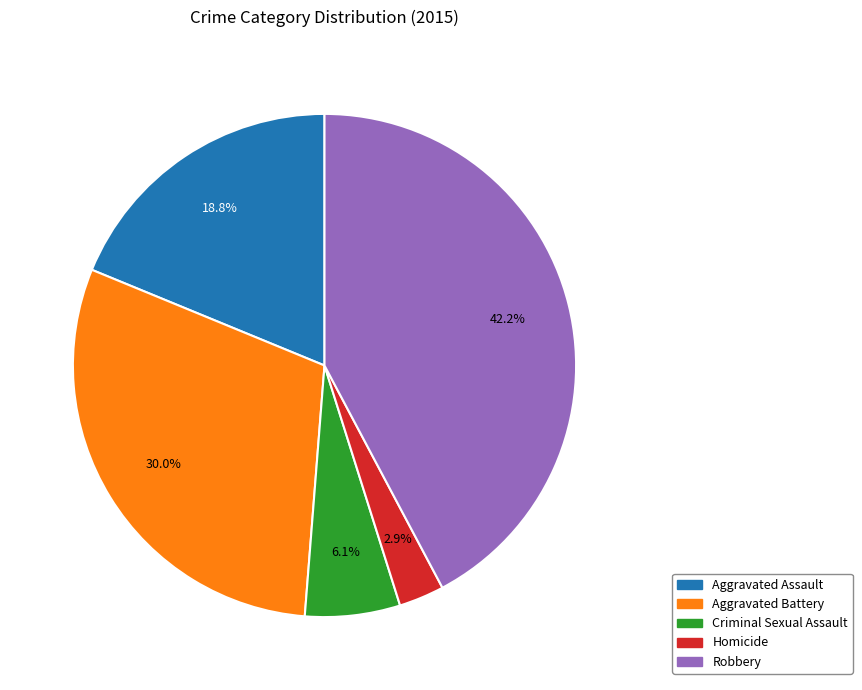

Between Homicide and Aggravated Battery, which is larger?

Aggravated Battery